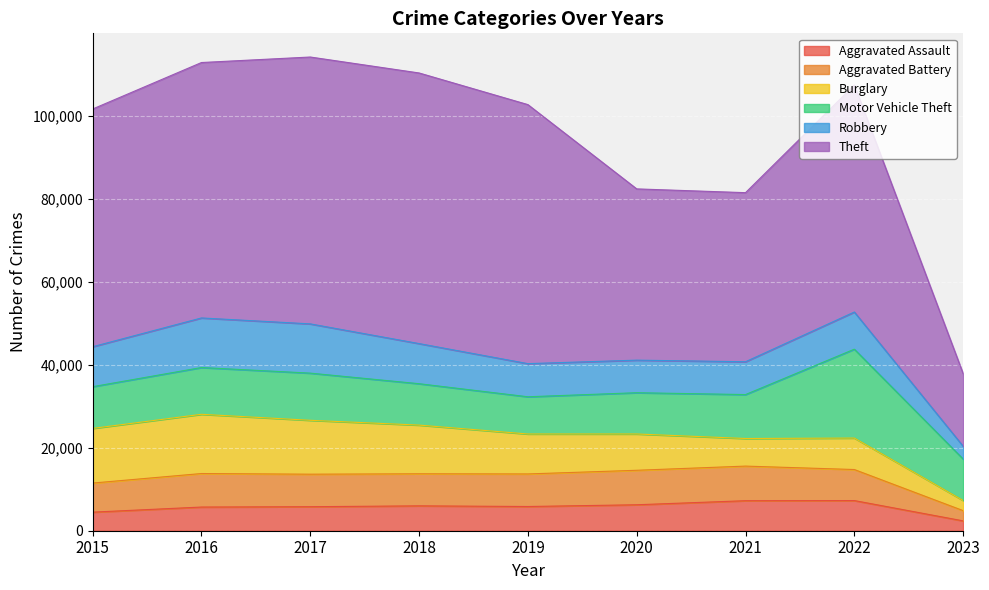

True or false: Motor Vehicle Theft has more than 2 interior local peaks.

False